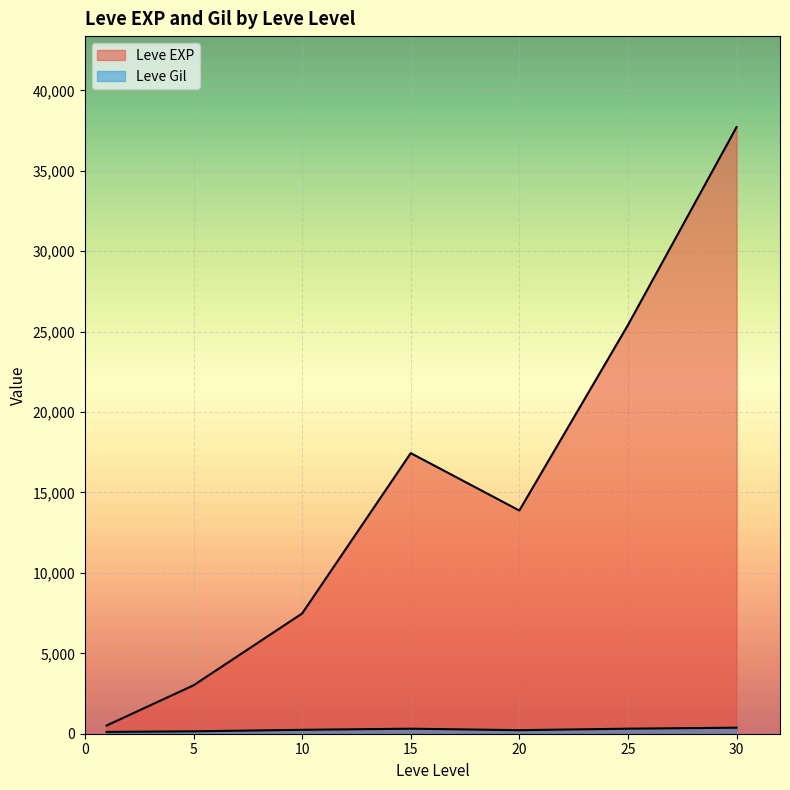

Between 20 and 20, which series saw the biggest shift?

Leve EXP